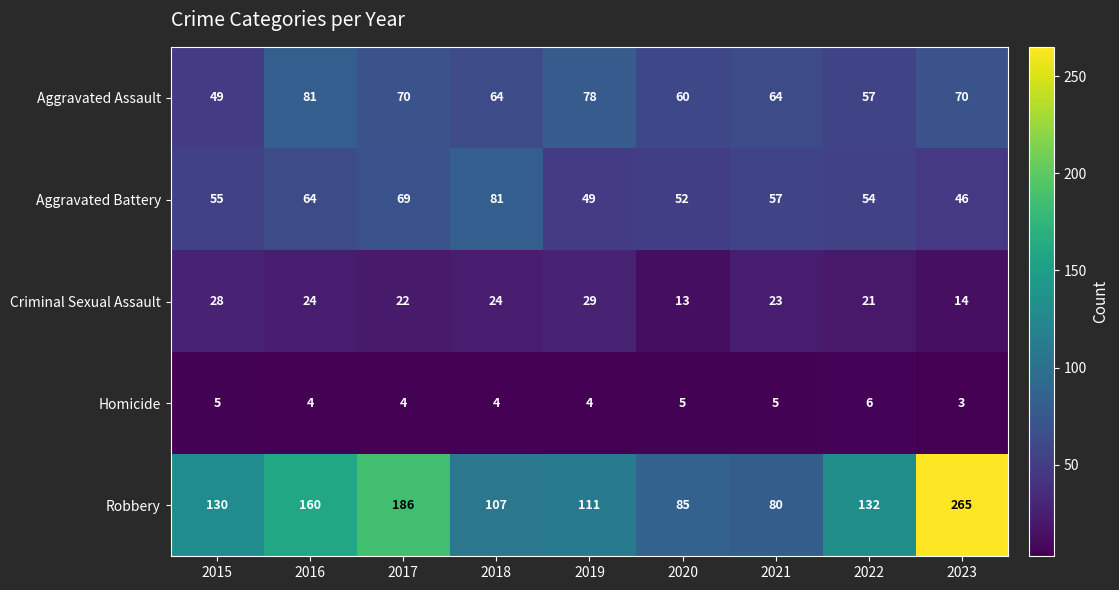

What is the smallest value displayed?

3